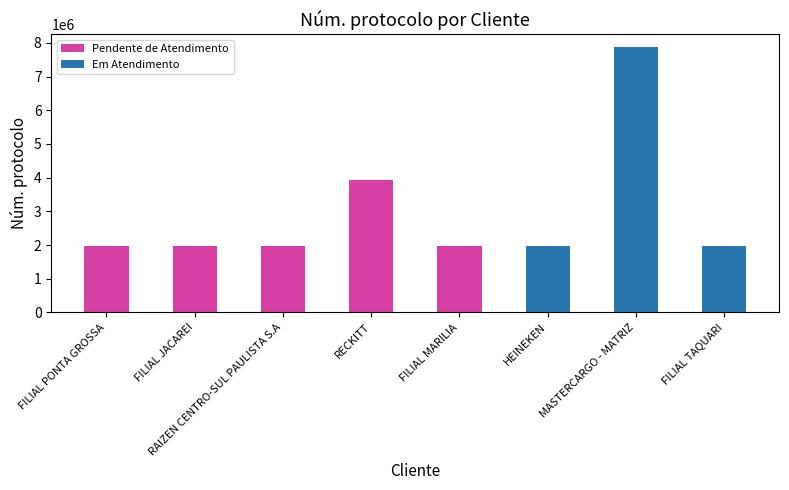

True or false: Pendente de Atendimento has a value of 712935 at RAIZEN CENTRO-SUL PAULISTA S.A.

False